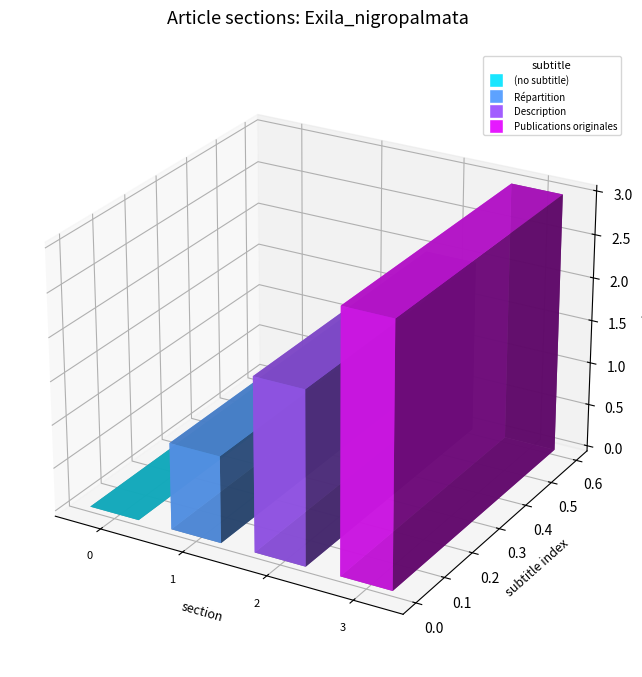

List the labels in order of value, smallest first.

(no subtitle), Répartition, Description, Publications originales